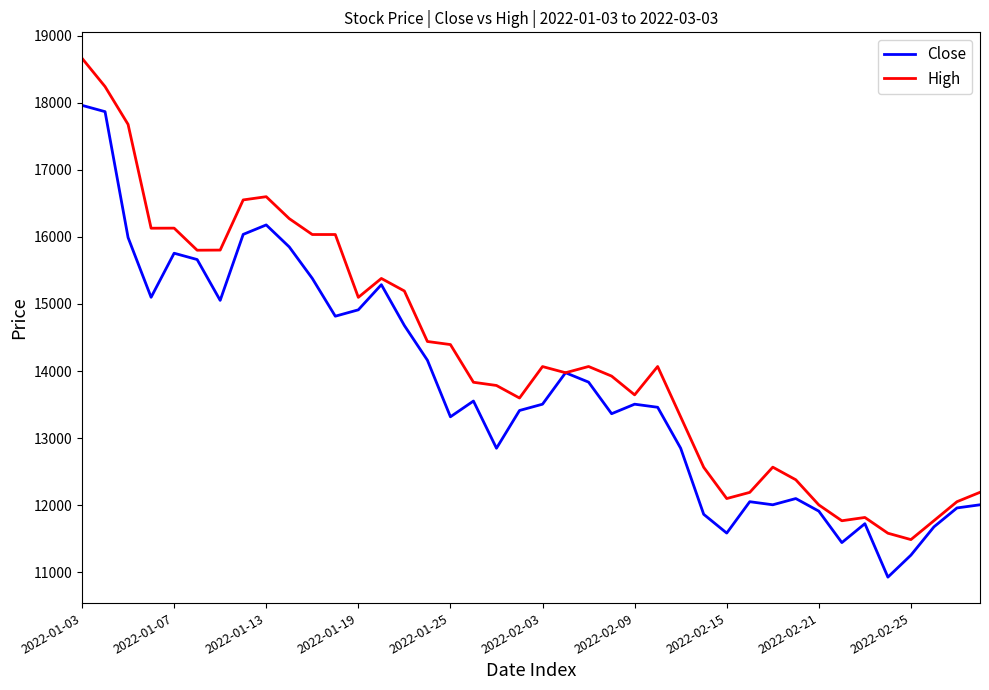

True or false: Close has more than 0 points higher than both neighbors.

True